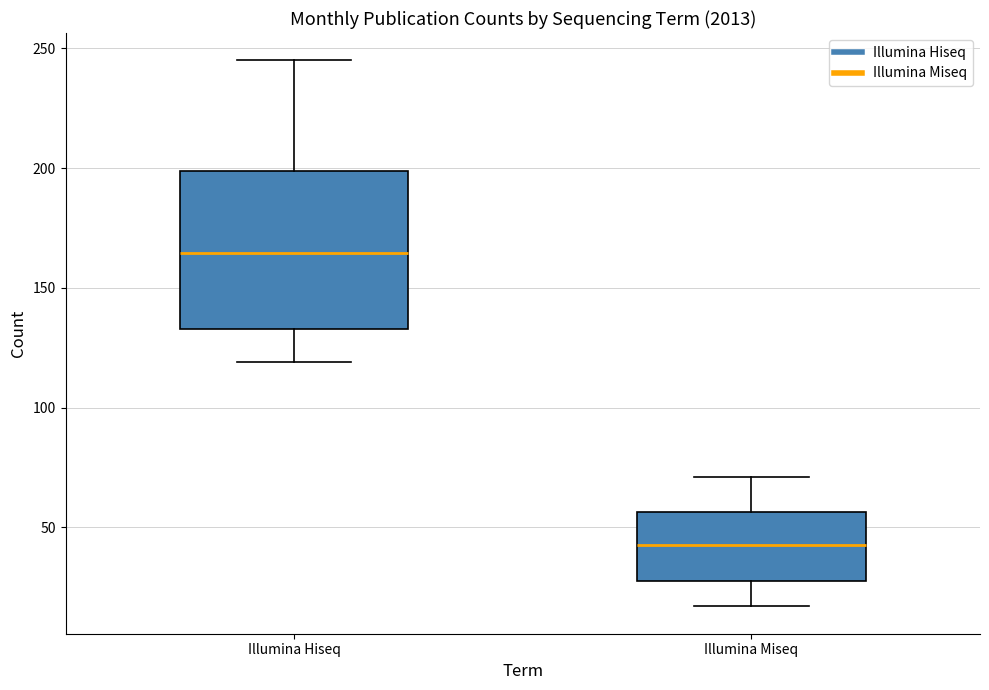

Reading left to right, read every box against the y-axis: the position of its median line, the range the box covers, and the ends of its whiskers. The values are not printed on the chart, so give them approximately, as read against the axis.

Illumina Hiseq: median 165, box 135 to 200, whiskers 120 to 245
Illumina Miseq: median 45, box 30 to 55, whiskers 15 to 70